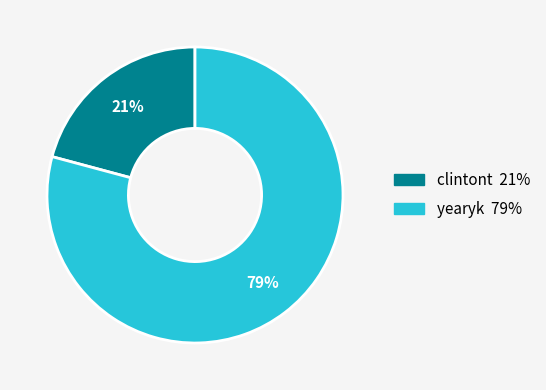

What percentage is the clintont slice, to the nearest percent?

21%